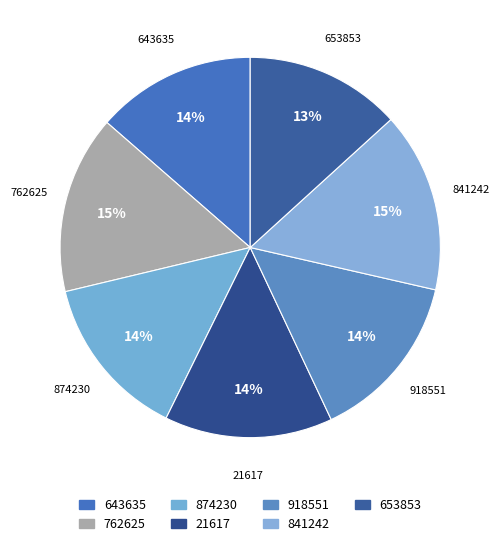

Is it true that 841242 is 15% of the pie?

True